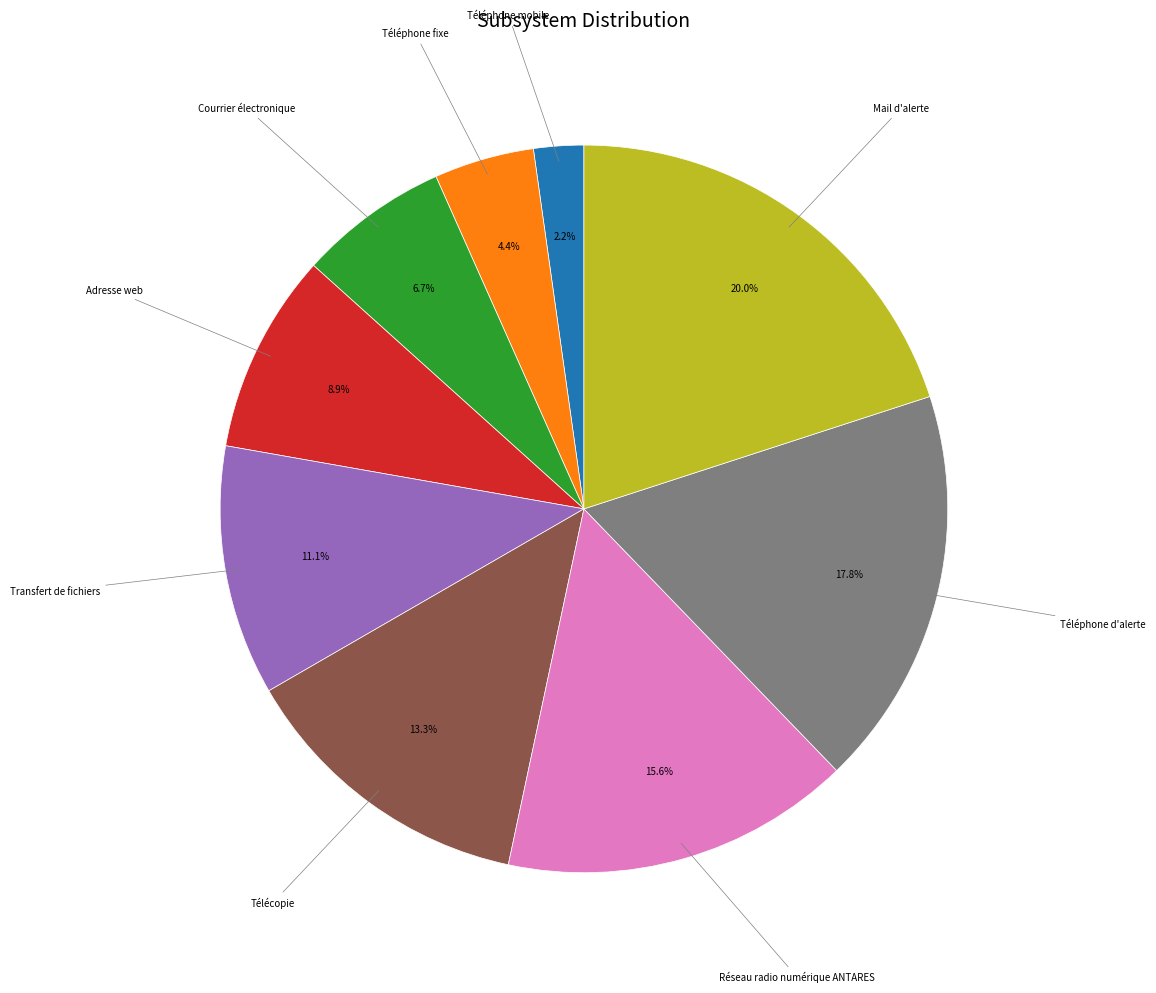

To the nearest percent, what is the difference between the largest and smallest slice percentages?

18%